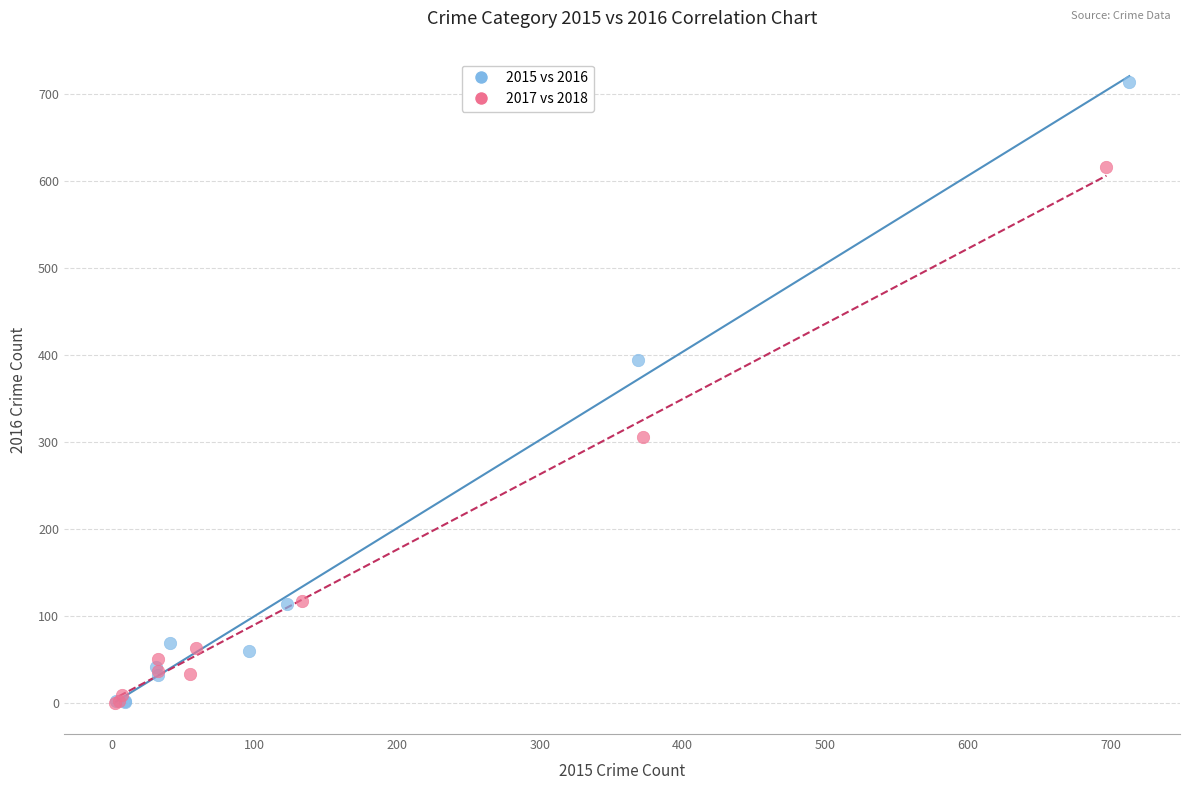

Which series contains the highest Y value?

2015 vs 2016